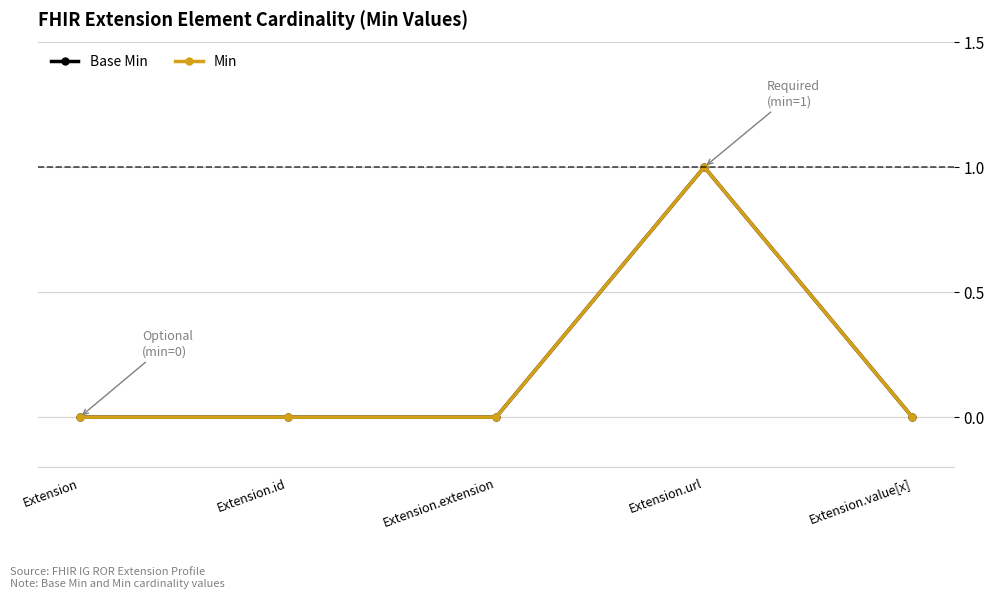

Is this an area chart (filled region under the line)?

No